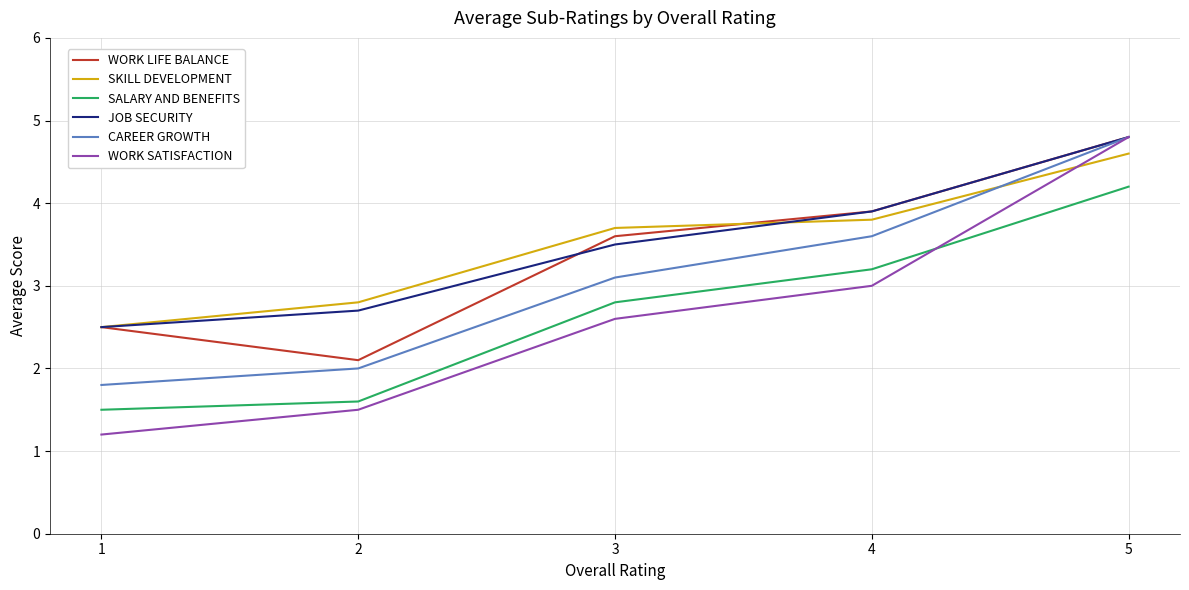

What is the average value of the CAREER GROWTH series?

3.1